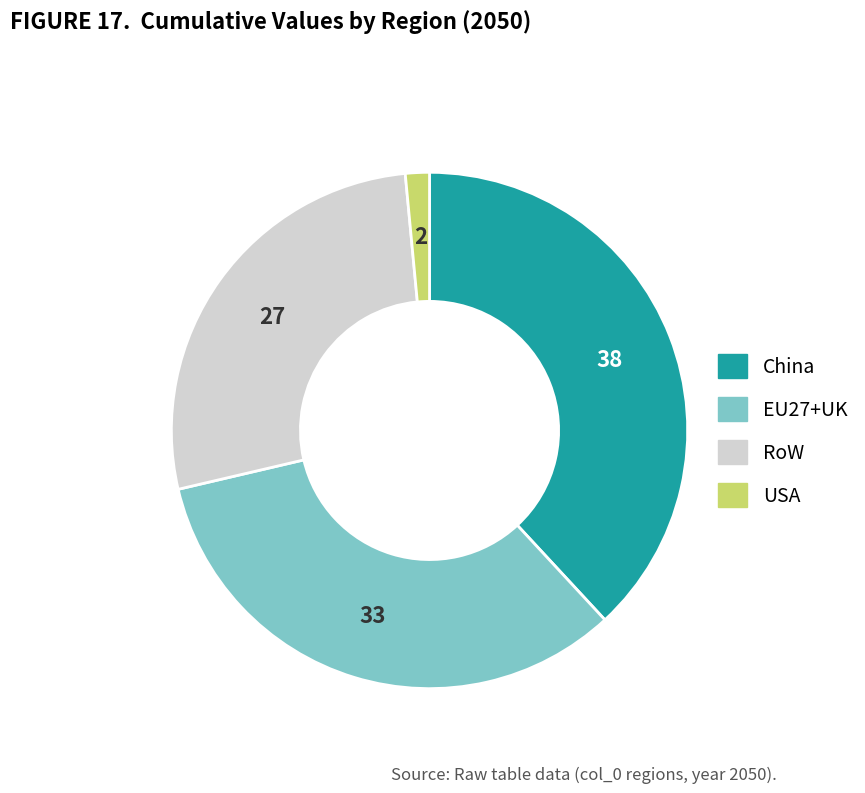

The China slice represents 45% of the pie. True or false?

False